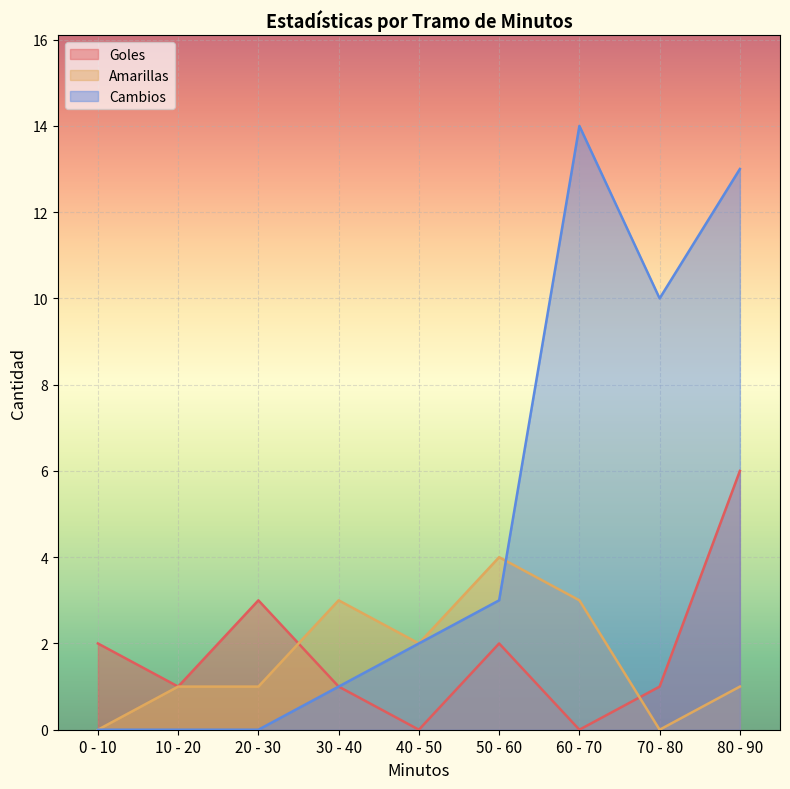

Is it true that Cambios equals 0 at 20 - 30?

True